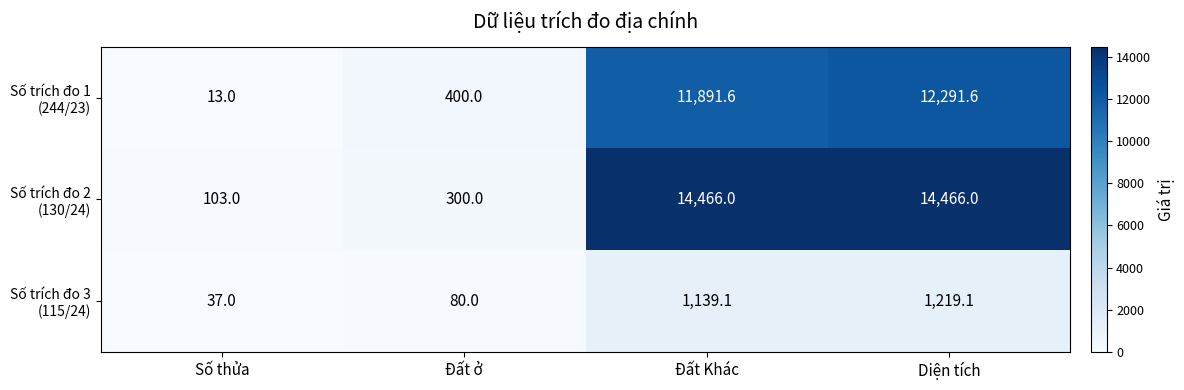

At which category is the sum across all series the highest?

Diện tích